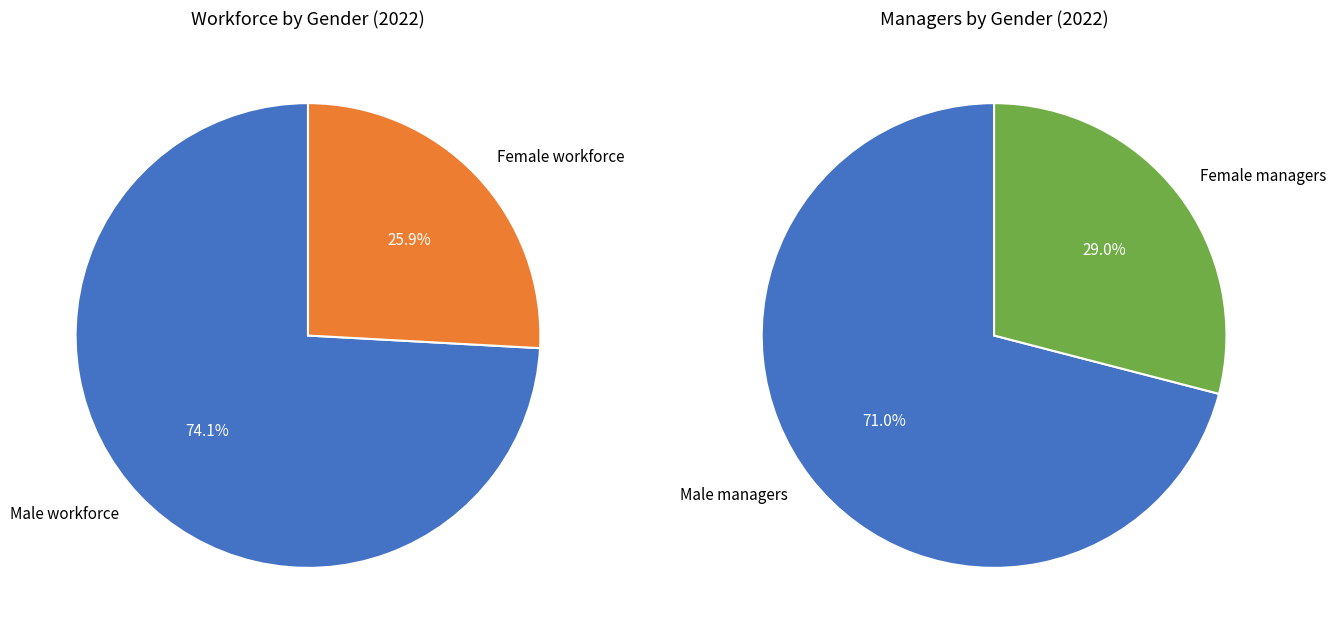

How many segments does this pie chart have?

4